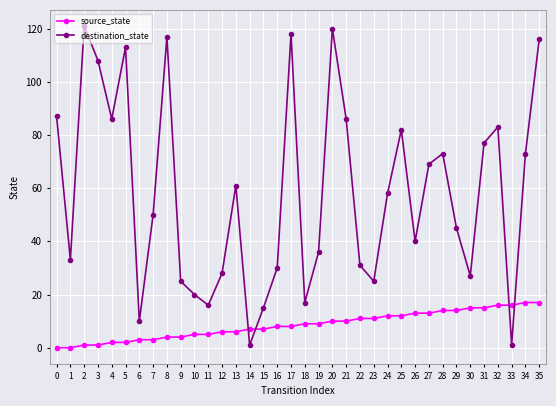

Is the value of source_state at 14 greater than the value of destination_state at 13?

No